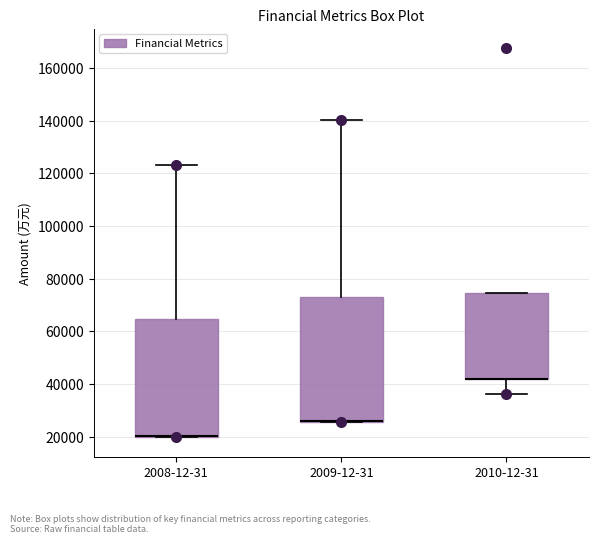

Reading left to right, transcribe this box plot: for each box, give where its median line is, the range the box spans, and where its two whiskers end, as read against the y-axis. The values are not printed on the chart, so give them approximately, as read against the axis.

2008-12-31: median 20000 (drawn on the box's lower edge), box 20000 to 64000, whiskers 20000 to 124000
2009-12-31: median 26000 (drawn on the box's lower edge), box 26000 to 74000, whiskers 26000 to 140000
2010-12-31: median 42000 (drawn on the box's lower edge), box 42000 to 74000, whiskers 36000 to 74000